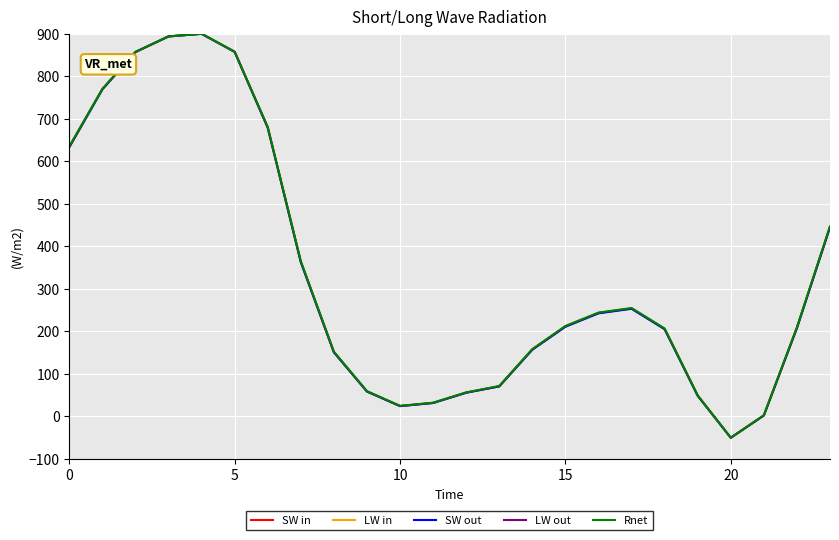

Which category has the lowest value in the Rnet series?

20